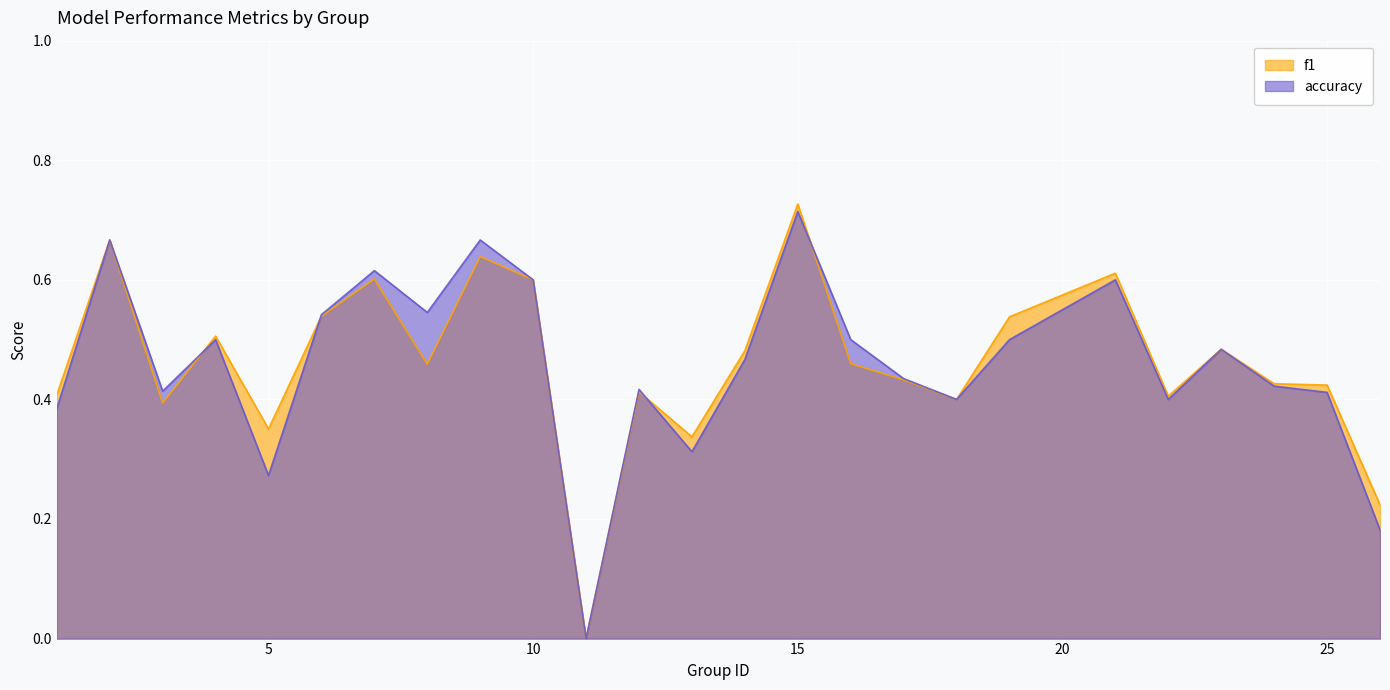

Reading left to right, transcribe all the data shown in this chart.

f1: 1=0.4	2=0.7	3=0.4	4=0.5	5=0.4	6=0.5	7=0.6	8=0.5	9=0.6	10=0.6	11=0.0	12=0.4	13=0.3	14=0.5	15=0.7	16=0.5	17=0.4	18=0.4	19=0.5	21=0.6	22=0.4	23=0.5	24=0.4	25=0.4	26=0.2
accuracy: 1=0.4	2=0.7	3=0.4	4=0.5	5=0.3	6=0.5	7=0.6	8=0.5	9=0.7	10=0.6	11=0.0	12=0.4	13=0.3	14=0.5	15=0.7	16=0.5	17=0.4	18=0.4	19=0.5	21=0.6	22=0.4	23=0.5	24=0.4	25=0.4	26=0.2